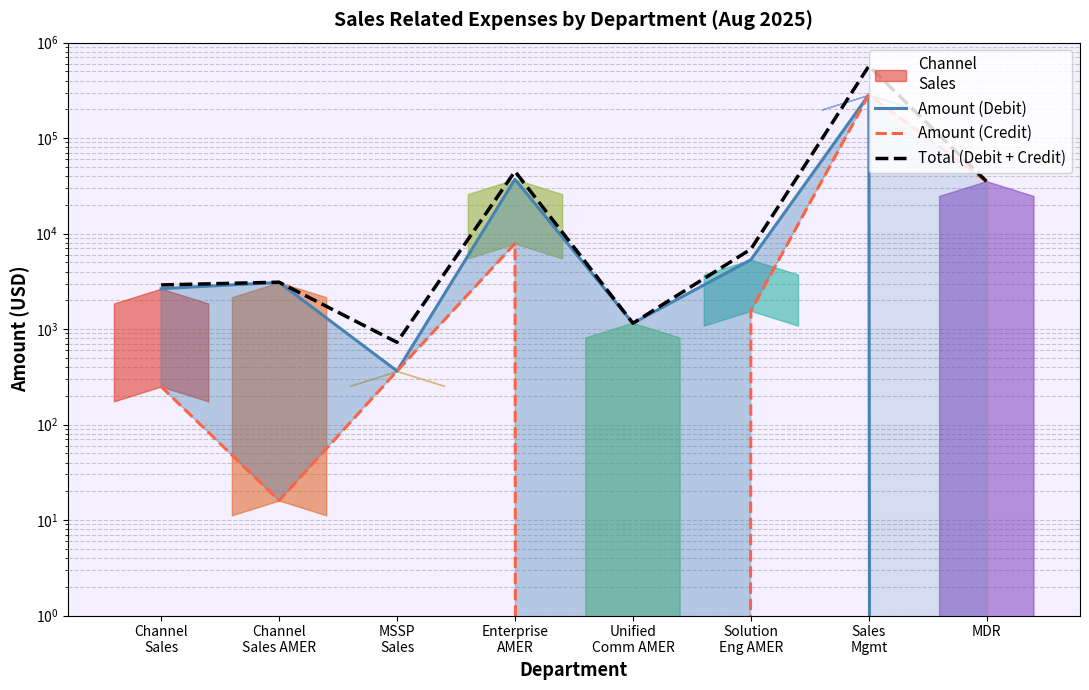

True or false: Total (Debit + Credit) has a value of 568866.0 at Sales
Mgmt.

True